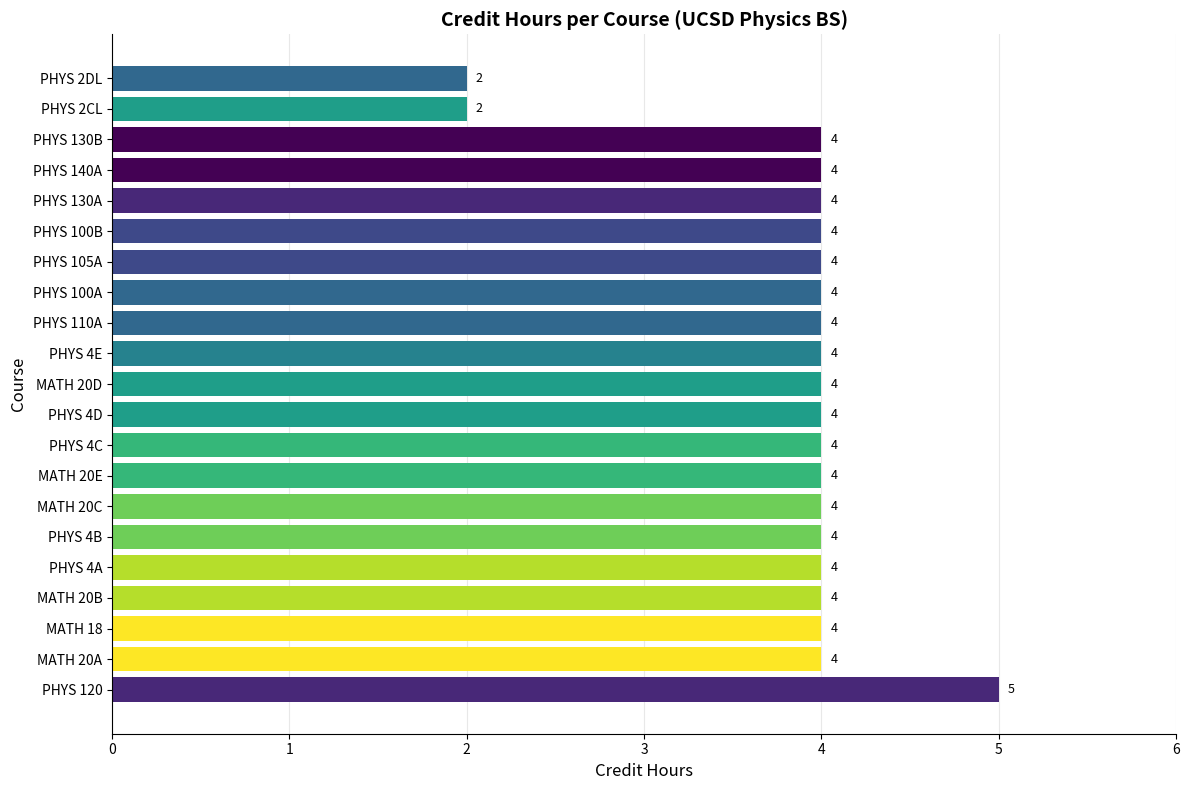

What is the minimum value shown in the chart?

2